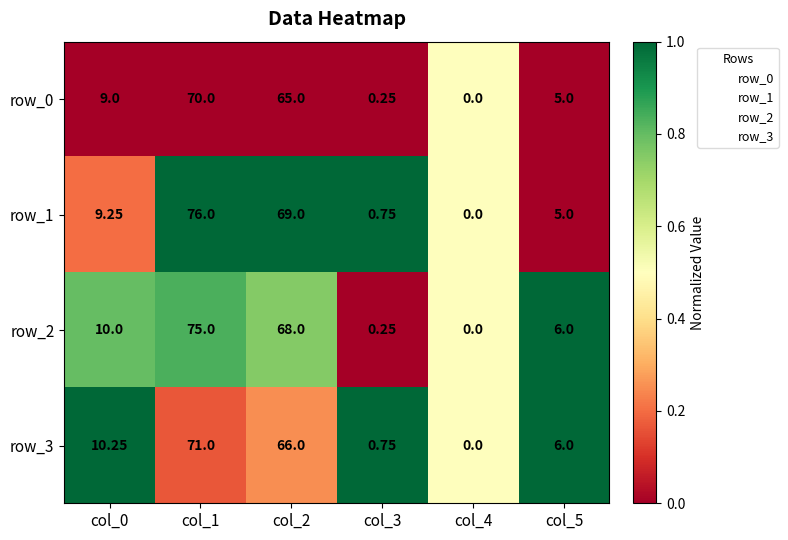

Is the value of row_3 at col_2 greater than the value of row_0 at col_4?

Yes